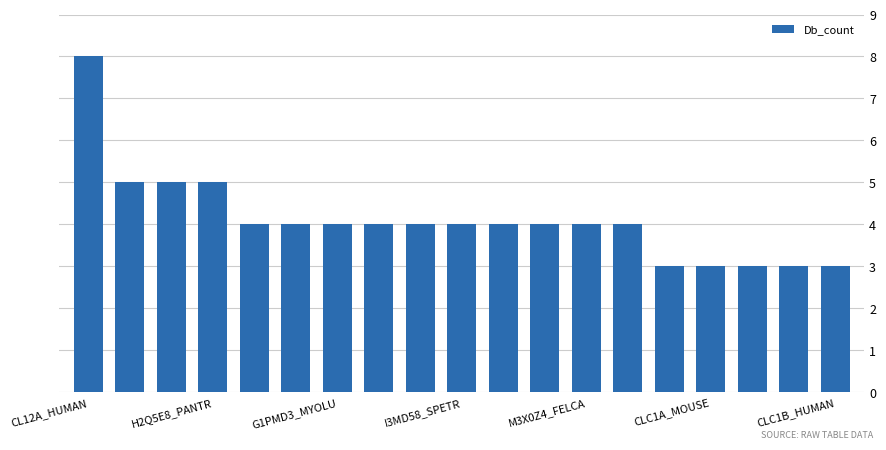

What is the minimum value shown in the chart?

3